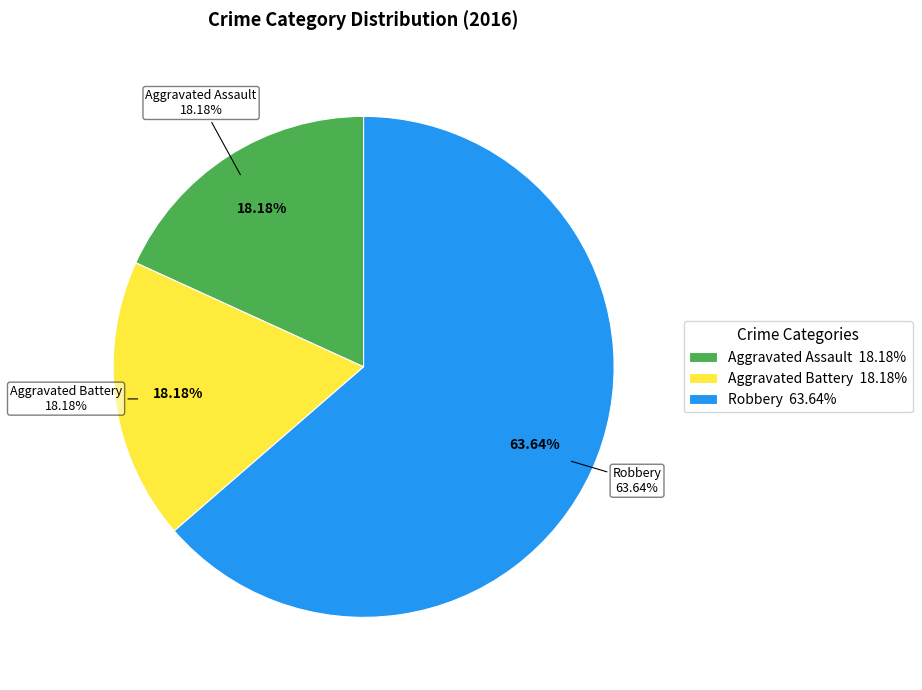

What is the smallest slice in the pie chart?

Aggravated Assault